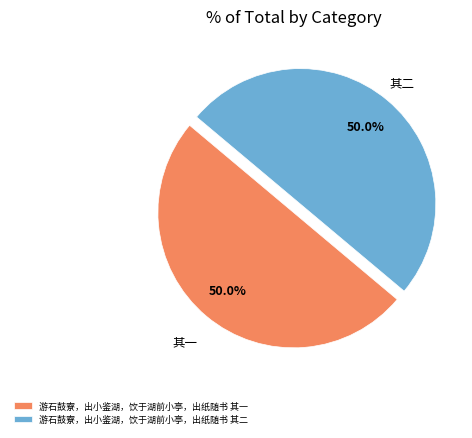

Approximately how many times larger is the value at 游石鼓寮，出小鉴湖，饮于湖前小亭，出纸随书 其一 compared to 游石鼓寮，出小鉴湖，饮于湖前小亭，出纸随书 其二?

1.0